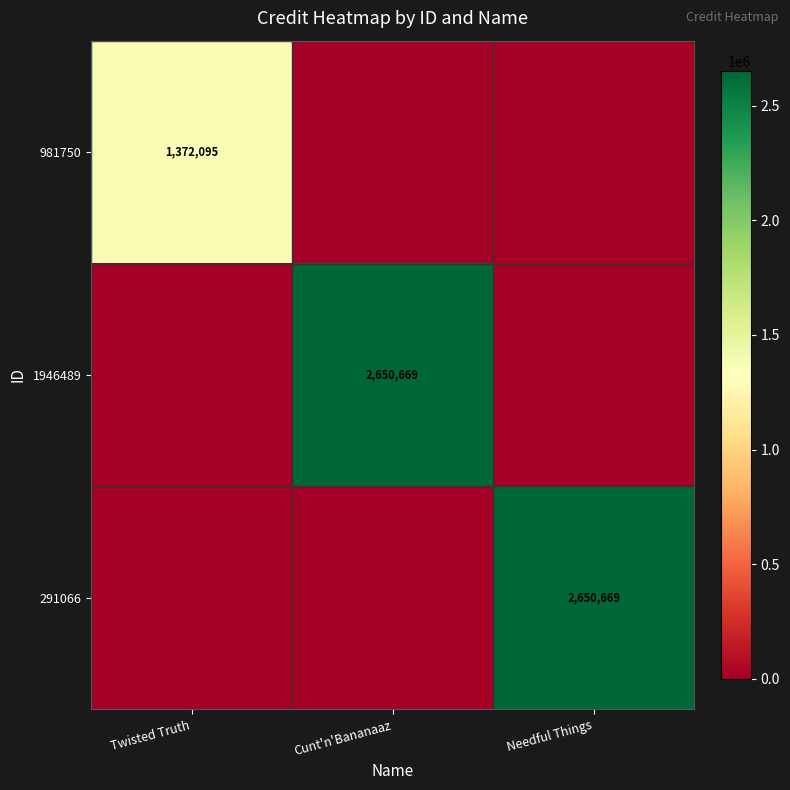

True or false: 1946489 has a value of 1133265 at Cunt'n'Bananaaz.

False